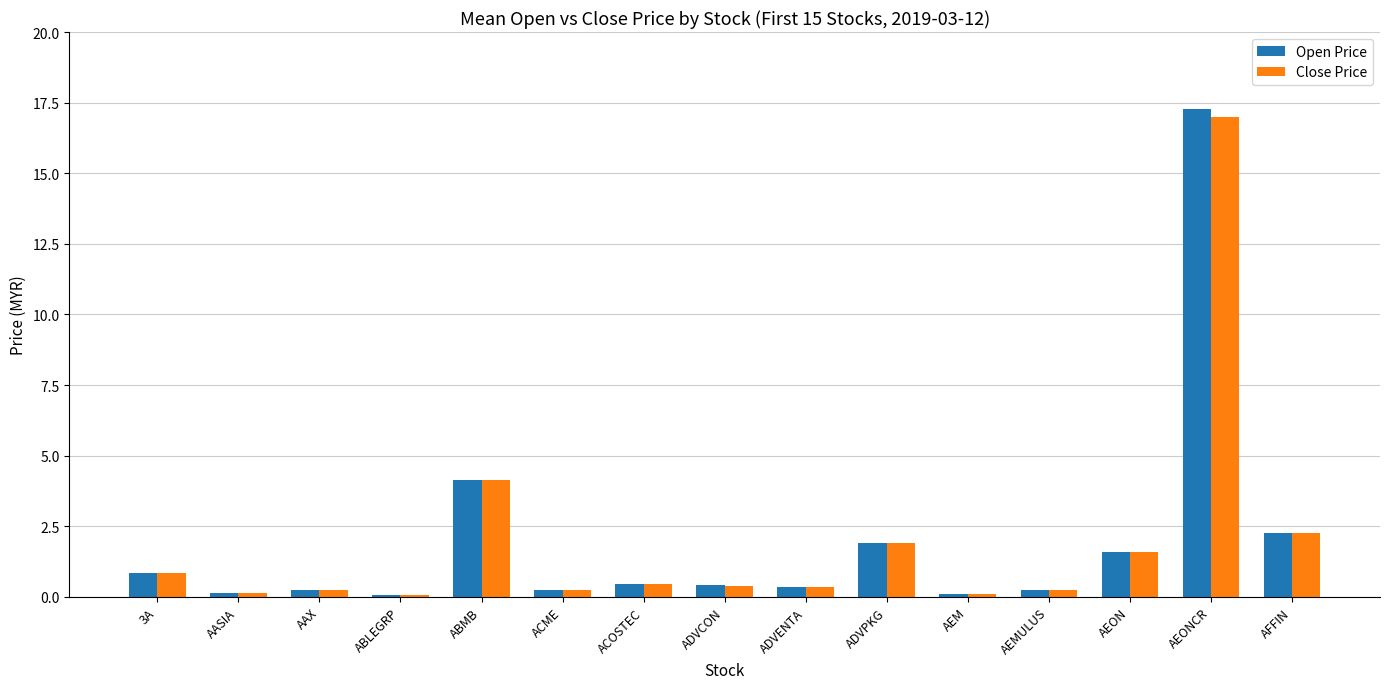

At which category is the sum across all series the highest?

AEONCR